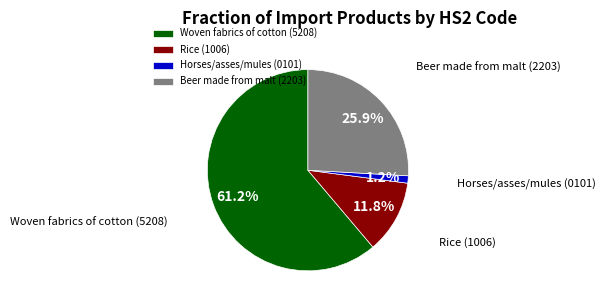

Is it true that Rice (1006) is 24% of the pie?

False